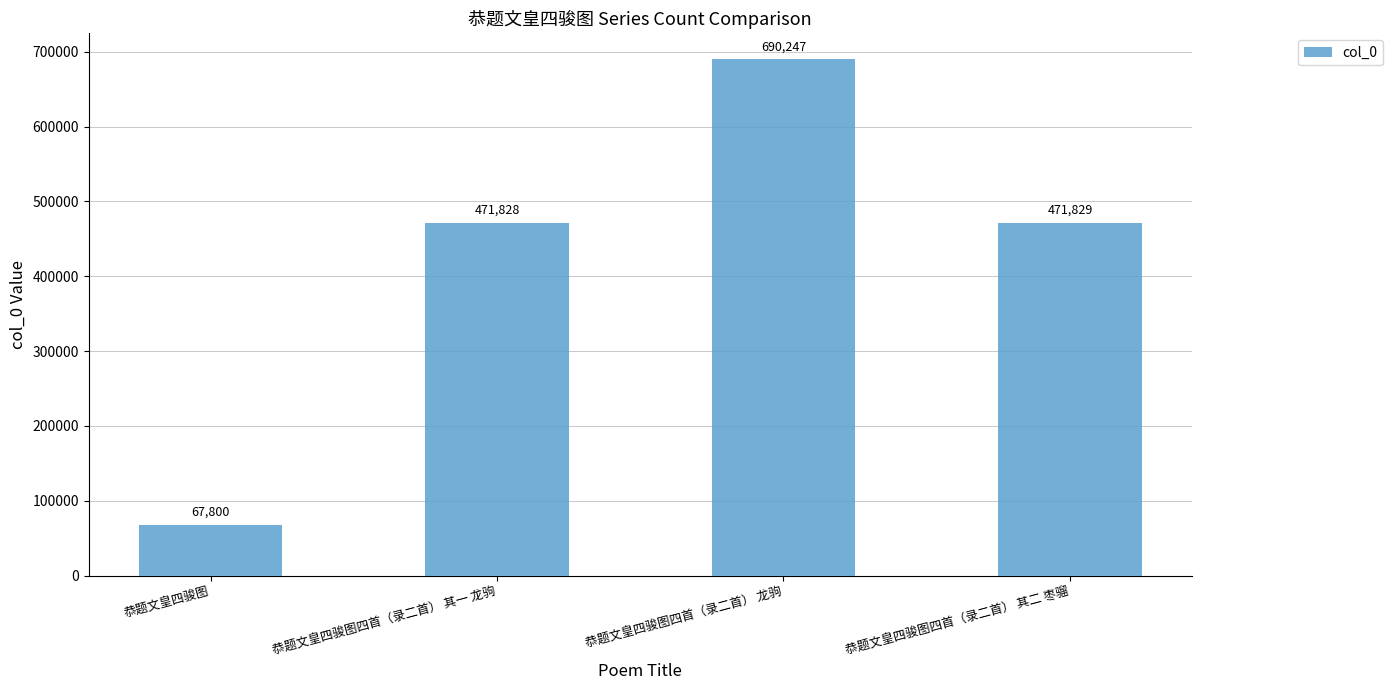

What is the difference between the maximum and minimum values?

622447